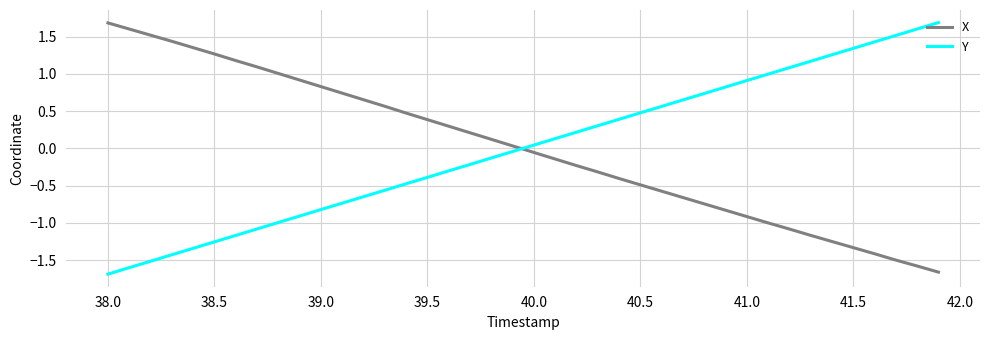

How many times do X and Y cross each other?

1